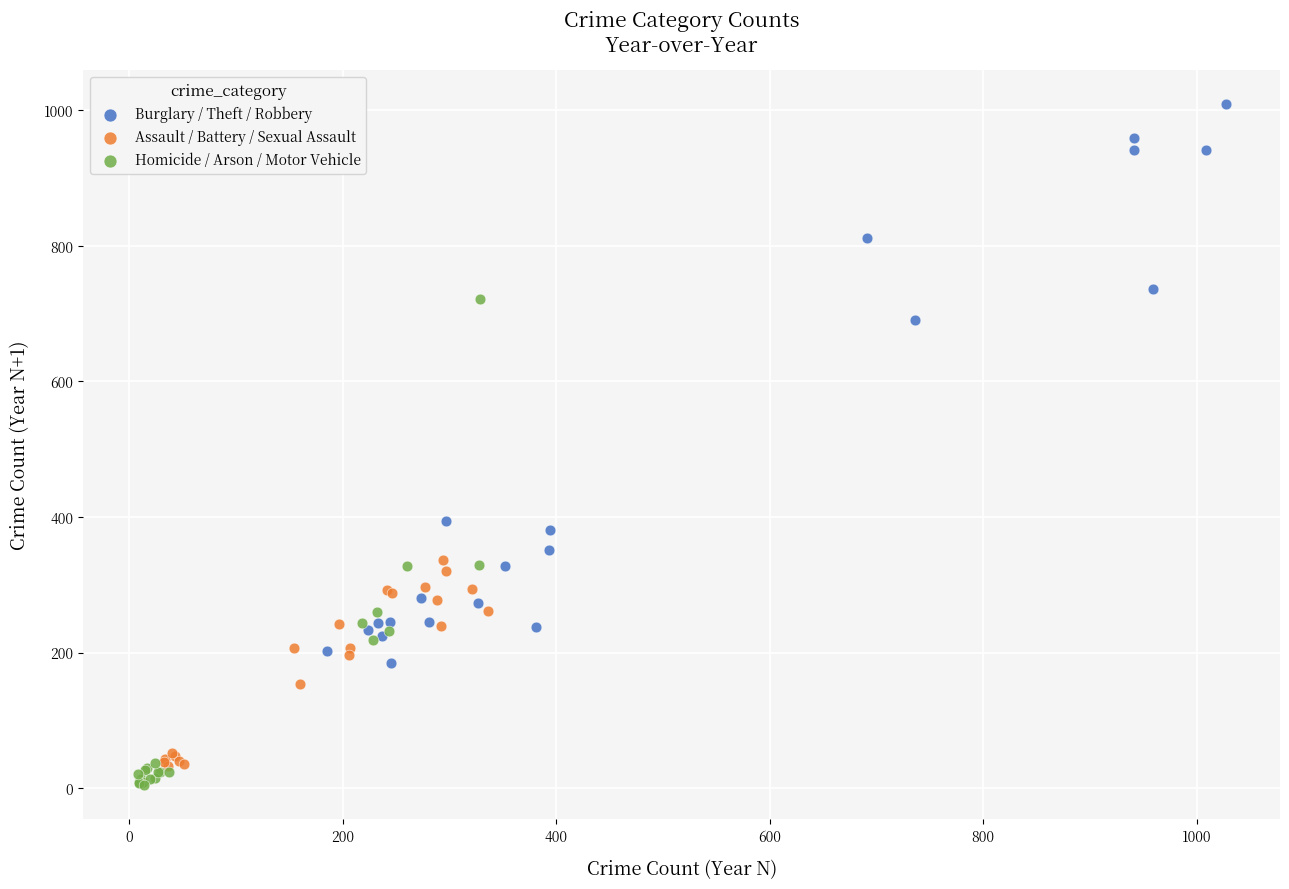

Which series reaches the maximum Y coordinate?

Burglary / Theft / Robbery